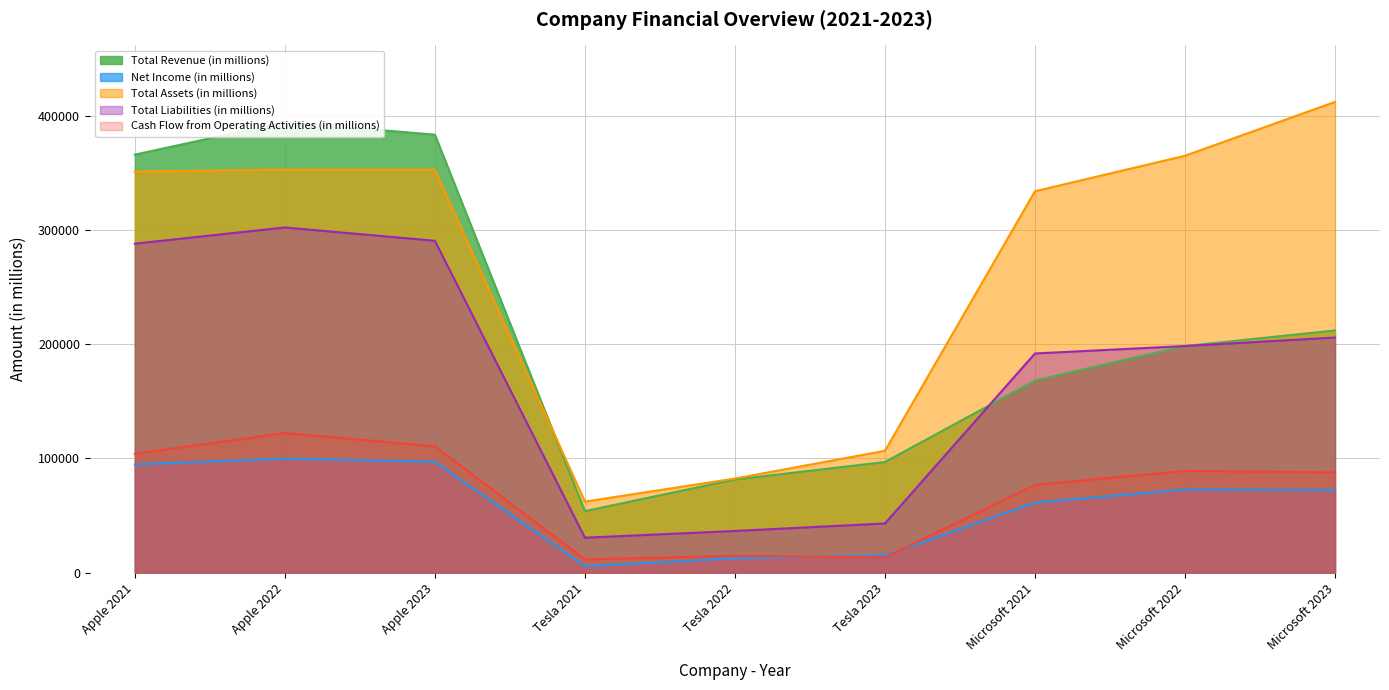

Reading left to right, what are all the values shown in this chart?

Total Revenue (in millions): Apple 2021=365817	Apple 2022=394328	Apple 2023=383285	Tesla 2021=53823	Tesla 2022=81462	Tesla 2023=96773	Microsoft 2021=168088	Microsoft 2022=198270	Microsoft 2023=211915
Net Income (in millions): Apple 2021=94680	Apple 2022=99803	Apple 2023=96995	Tesla 2021=5644	Tesla 2022=12587	Tesla 2023=14974	Microsoft 2021=61271	Microsoft 2022=72738	Microsoft 2023=72361
Total Assets (in millions): Apple 2021=351002	Apple 2022=352755	Apple 2023=352583	Tesla 2021=62131	Tesla 2022=82338	Tesla 2023=106618	Microsoft 2021=333779	Microsoft 2022=364840	Microsoft 2023=411976
Total Liabilities (in millions): Apple 2021=287912	Apple 2022=302083	Apple 2023=290437	Tesla 2021=30548	Tesla 2022=36440	Tesla 2023=43009	Microsoft 2021=191791	Microsoft 2022=198298	Microsoft 2023=205753
Cash Flow from Operating Activities (in millions): Apple 2021=104038	Apple 2022=122151	Apple 2023=110543	Tesla 2021=11497	Tesla 2022=14724	Tesla 2023=13256	Microsoft 2021=76740	Microsoft 2022=89035	Microsoft 2023=87582